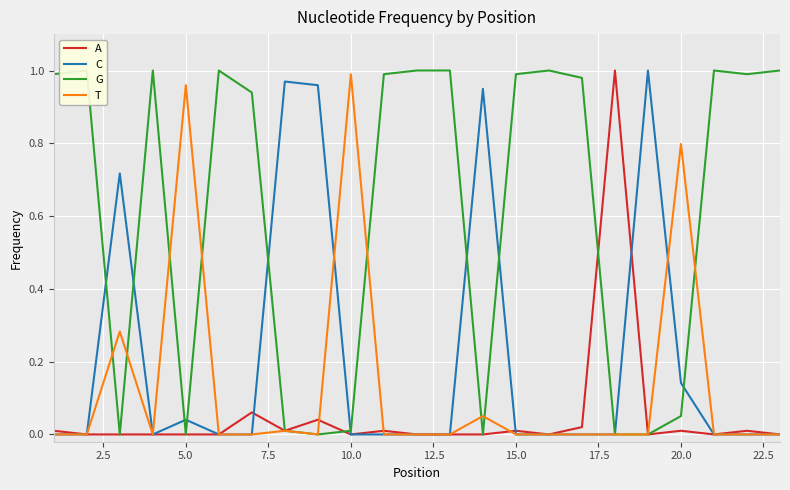

What is the maximum value shown in the chart?

1.0